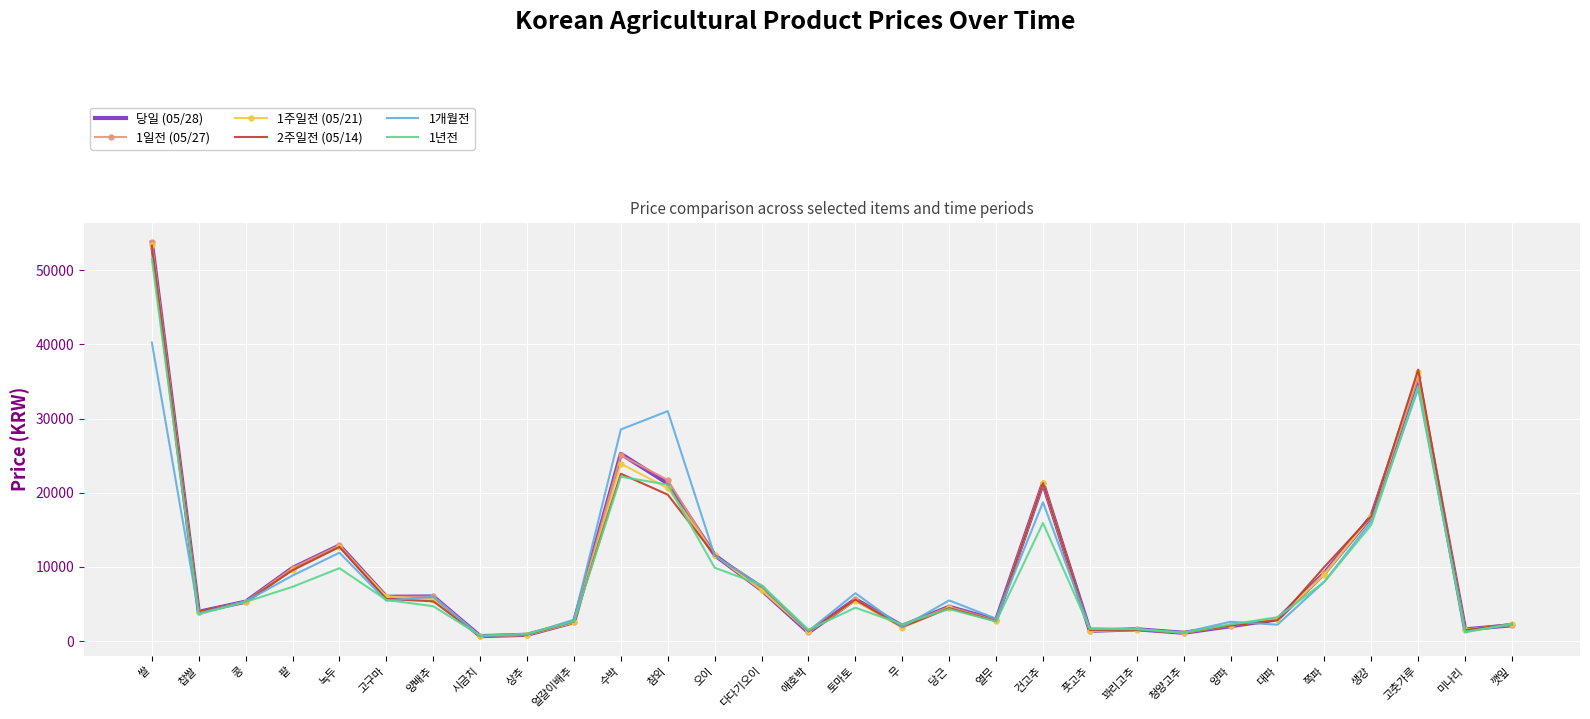

Is the value of 당일 (05/28) at 콩 greater than the value of 1년전 at 상추?

Yes